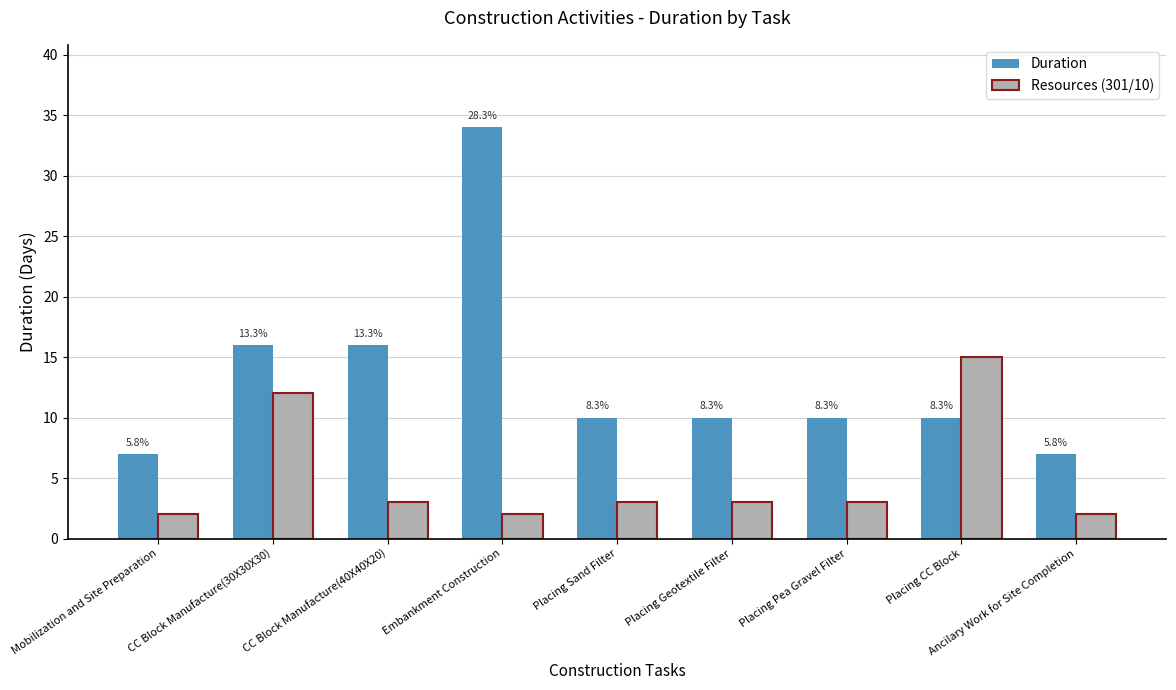

Is the value of Duration at CC Block Manufacture(30X30X30) greater than the value of Resources (301/10) at Placing Pea Gravel Filter?

Yes